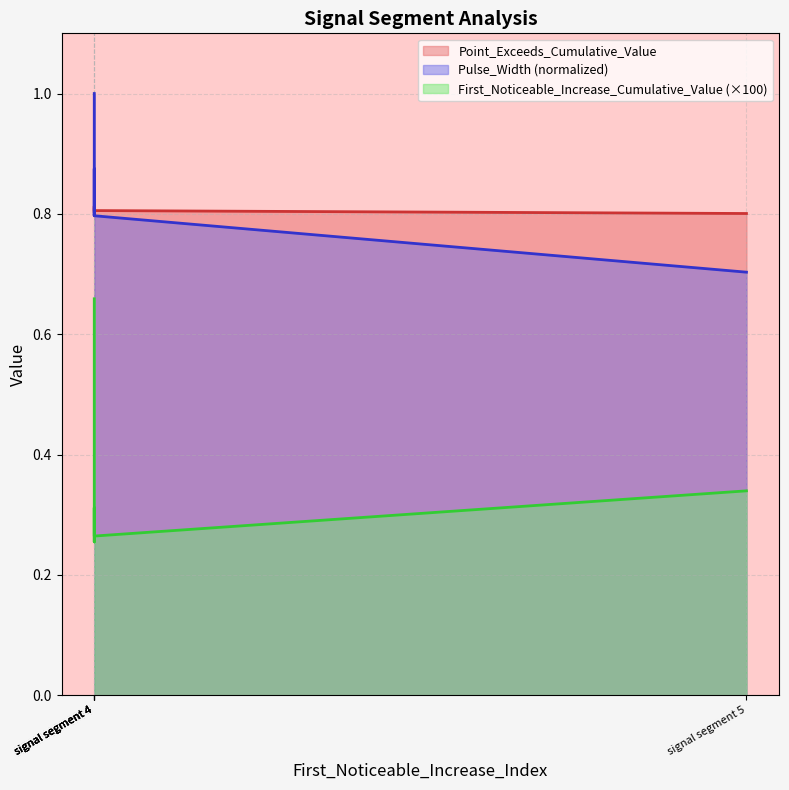

Which series has the widest spread of values?

First_Noticeable_Increase_Cumulative_Value